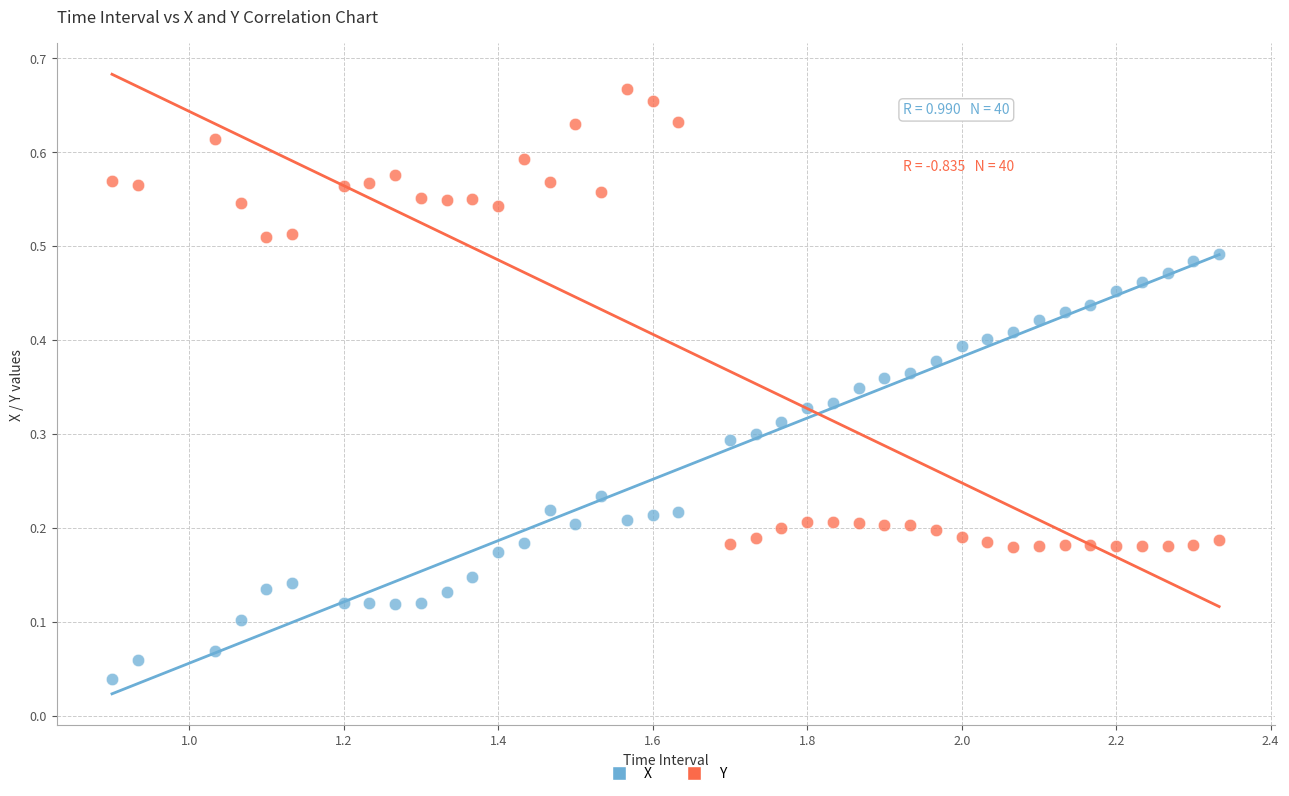

Which series has the widest spread of Y values?

Y